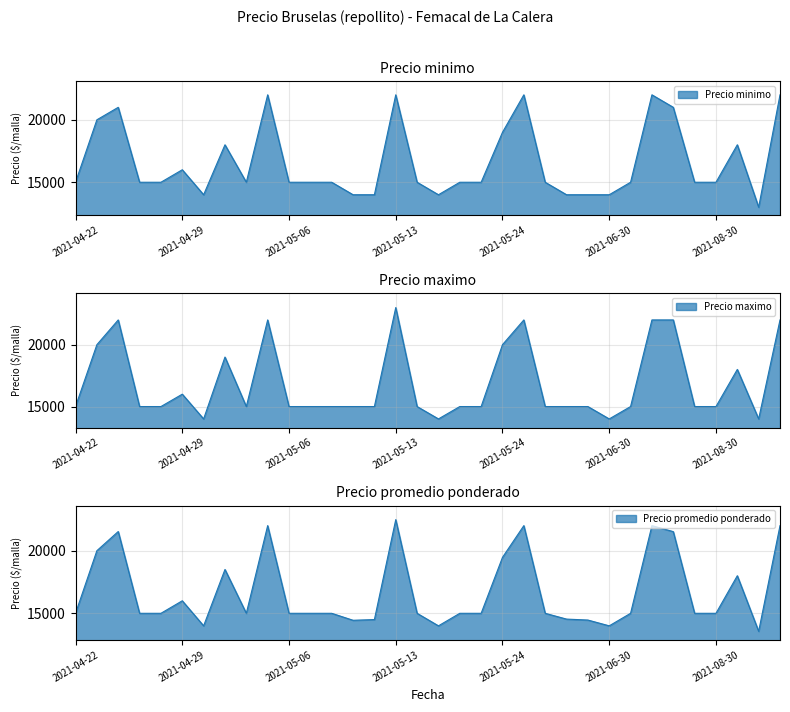

What is the value of the Precio promedio ponderado point at the 1st from the left?

15000